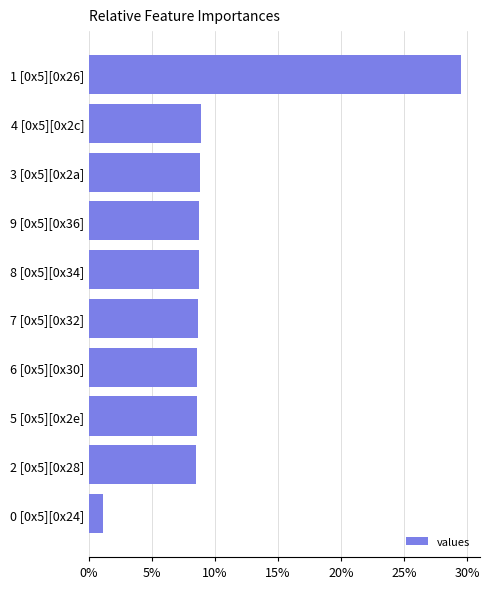

What is the difference between the maximum and minimum values?

28.4